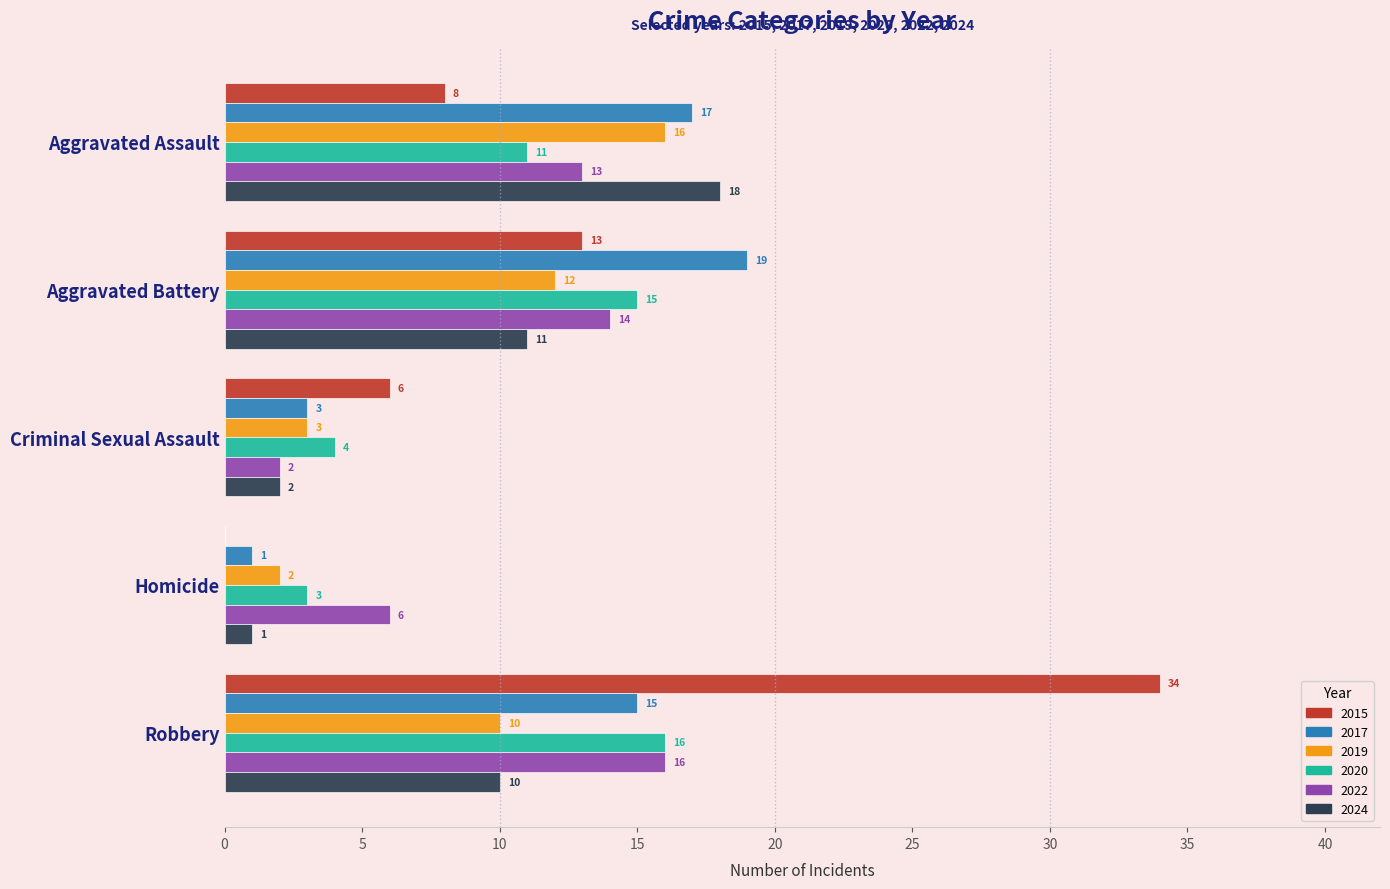

What are all the series names shown in the legend?

2015, 2017, 2019, 2020, 2022, 2024